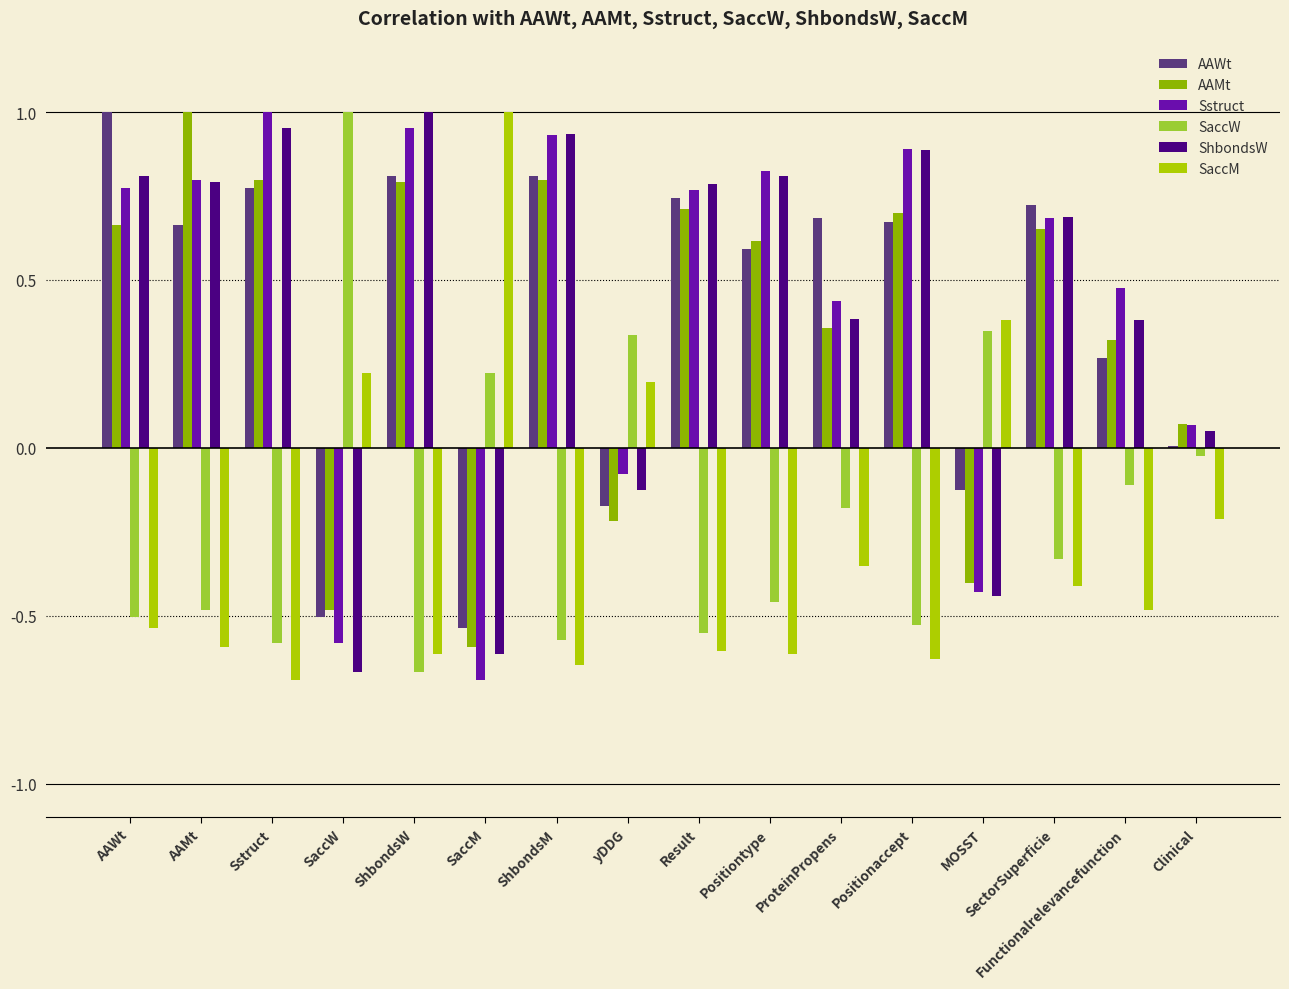

Is the value of ShbondsW at SaccW greater than the value of SaccM at ProteinPropens?

No